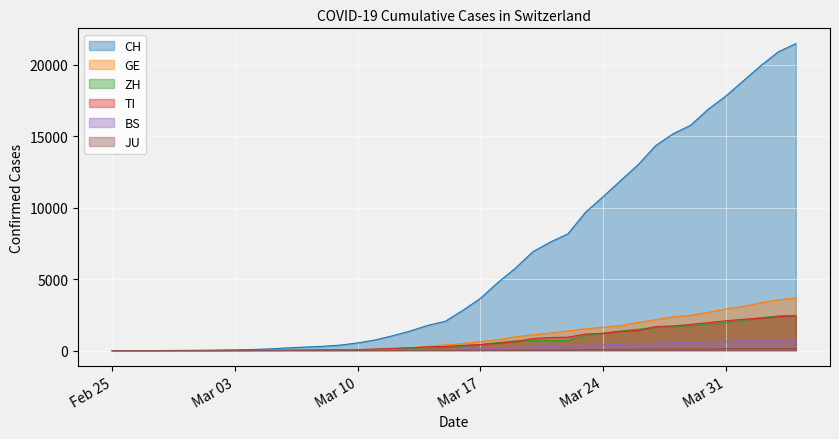

Which series has the largest range (max minus min)?

CH